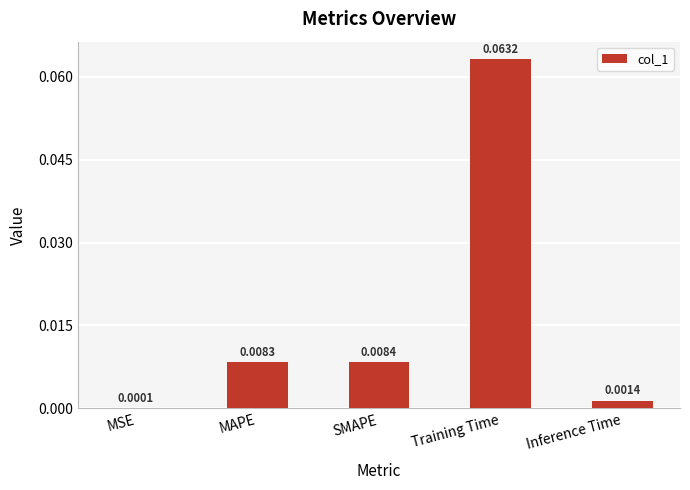

At which label is the value closest to 0?

MSE